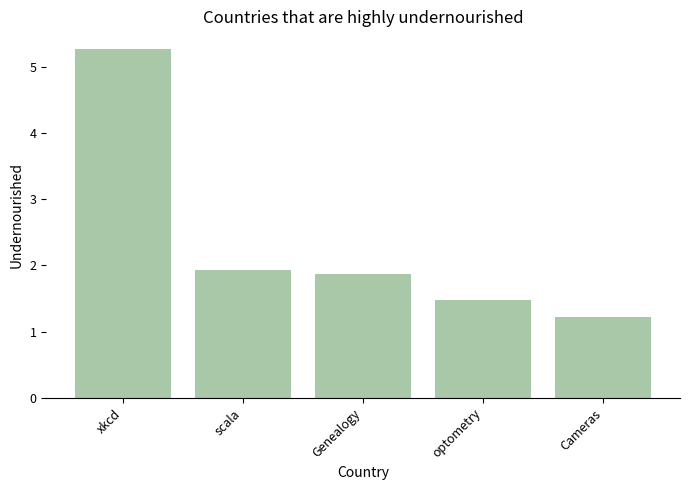

Where is the data nearest to the value 3?

scala